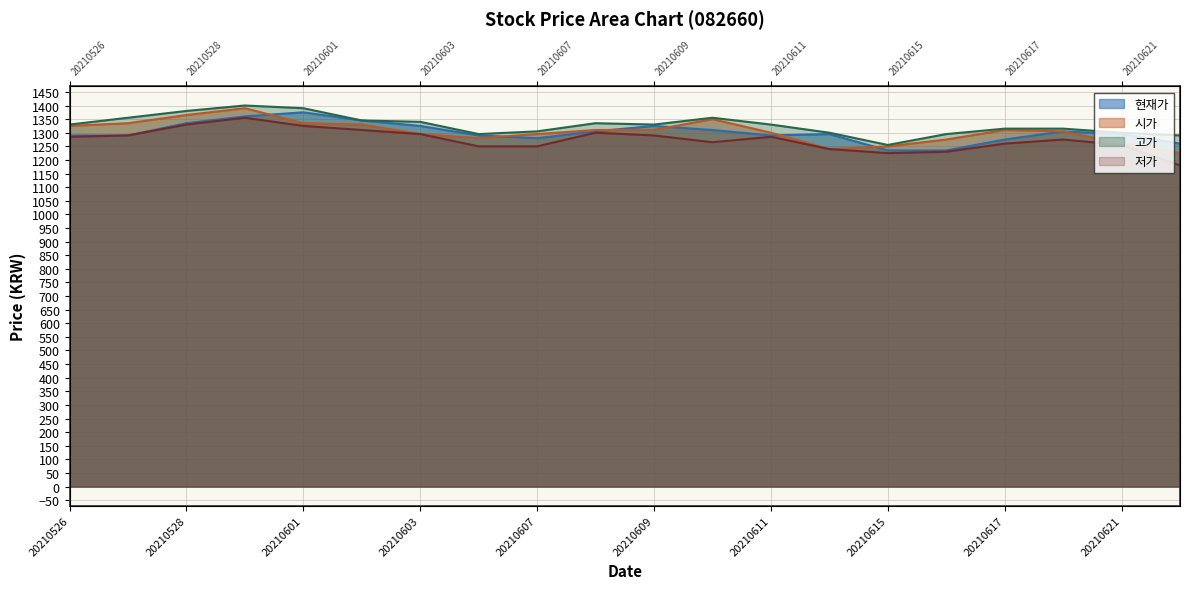

What are all the series names shown in the legend?

현재가, 시가, 고가, 저가